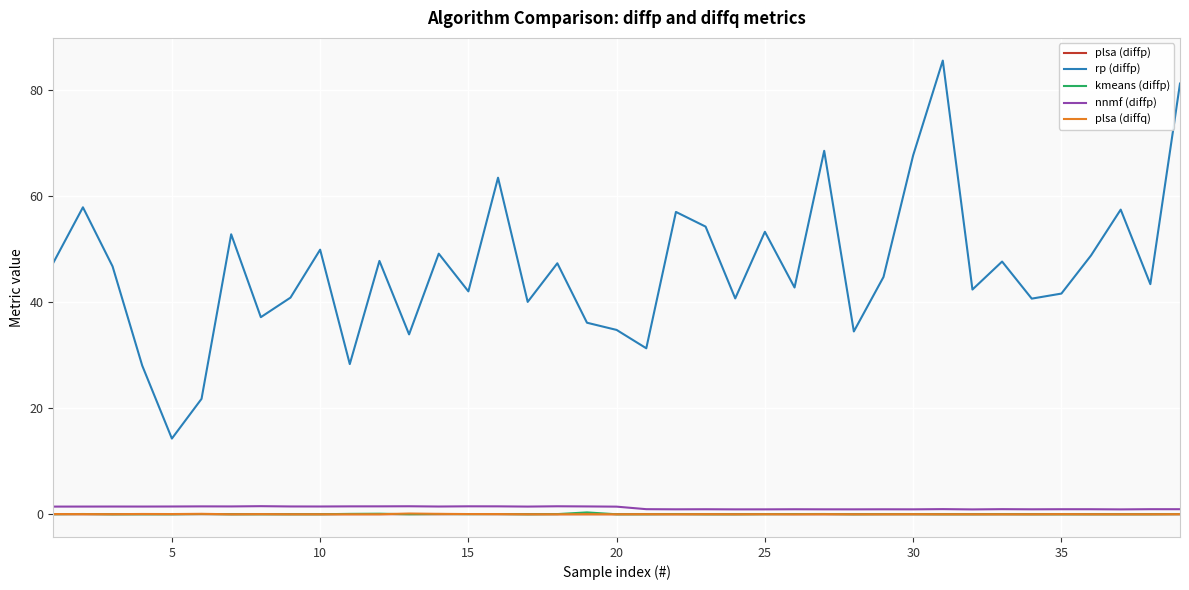

Which series has the widest spread of values?

rp (diffp)